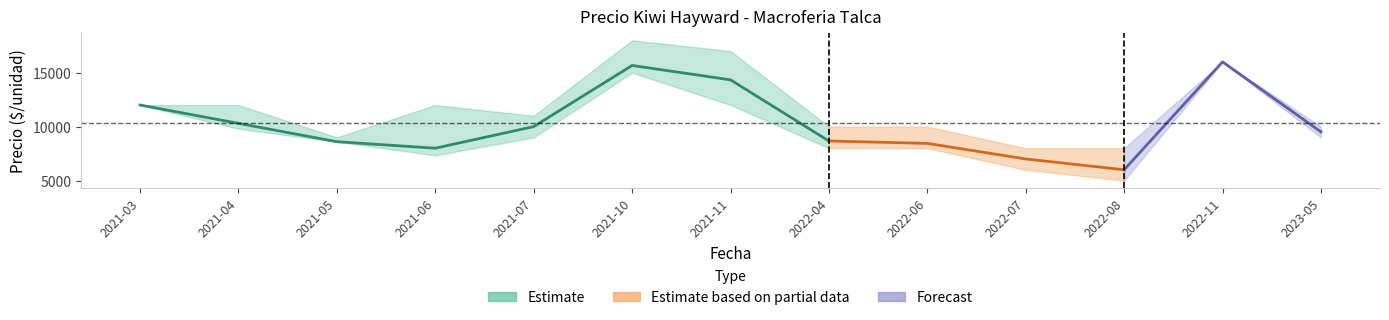

How many data points in Precio maximo are less than 11000?

6